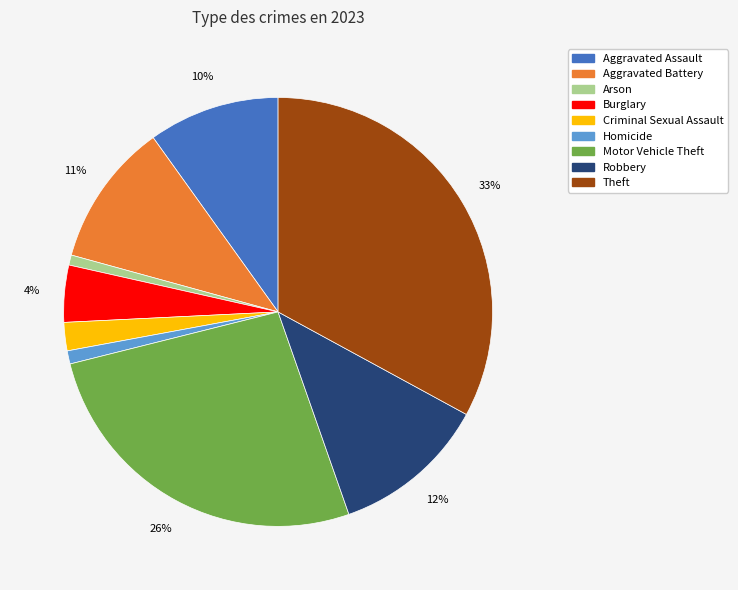

Which category has the biggest portion of the pie?

Theft